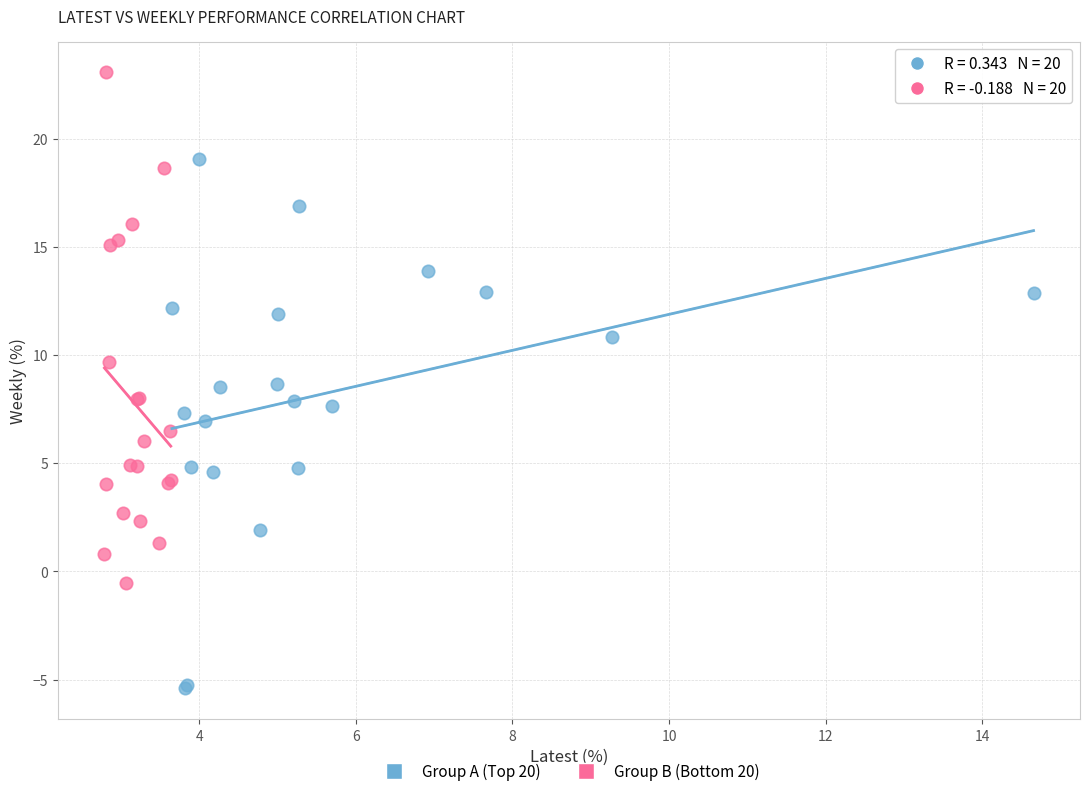

Which series contains the highest Y value?

Group B (Bottom 20)